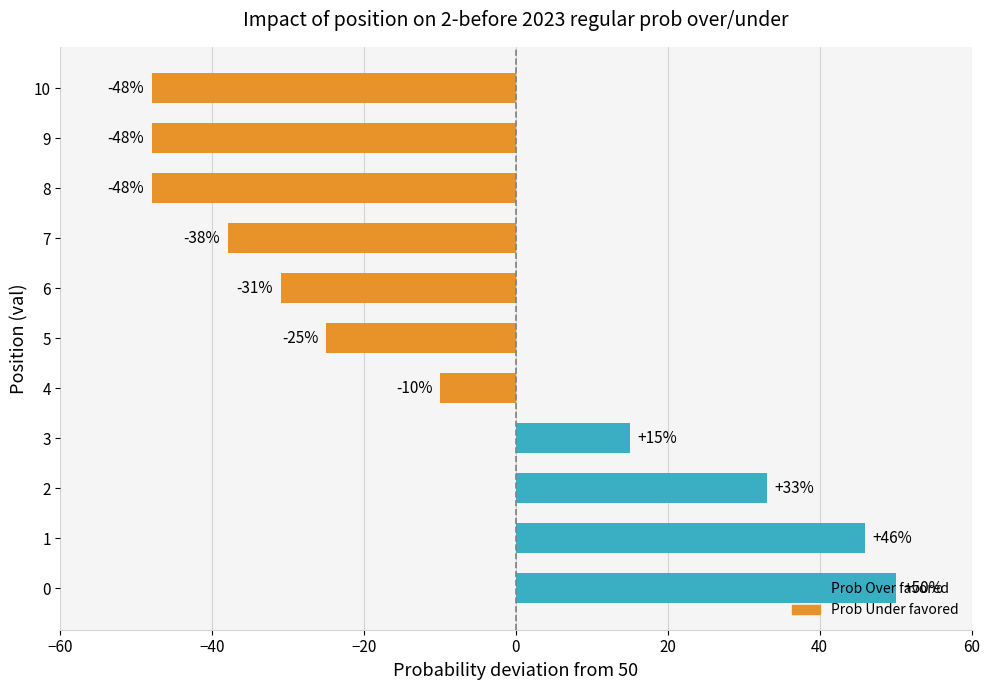

Is it true that the value at 10 is -10?

False